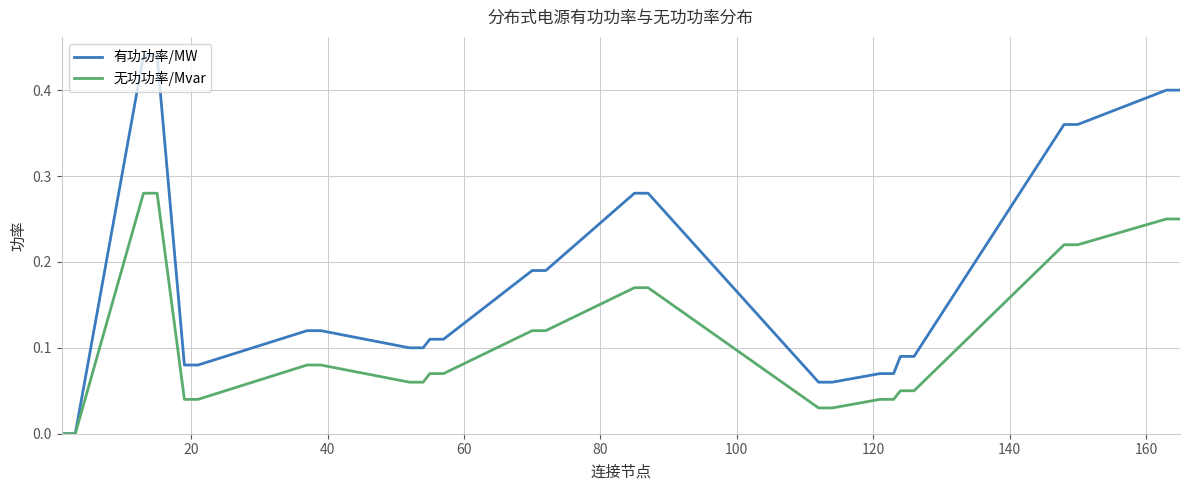

Which series has the largest total across all categories?

有功功率/MW